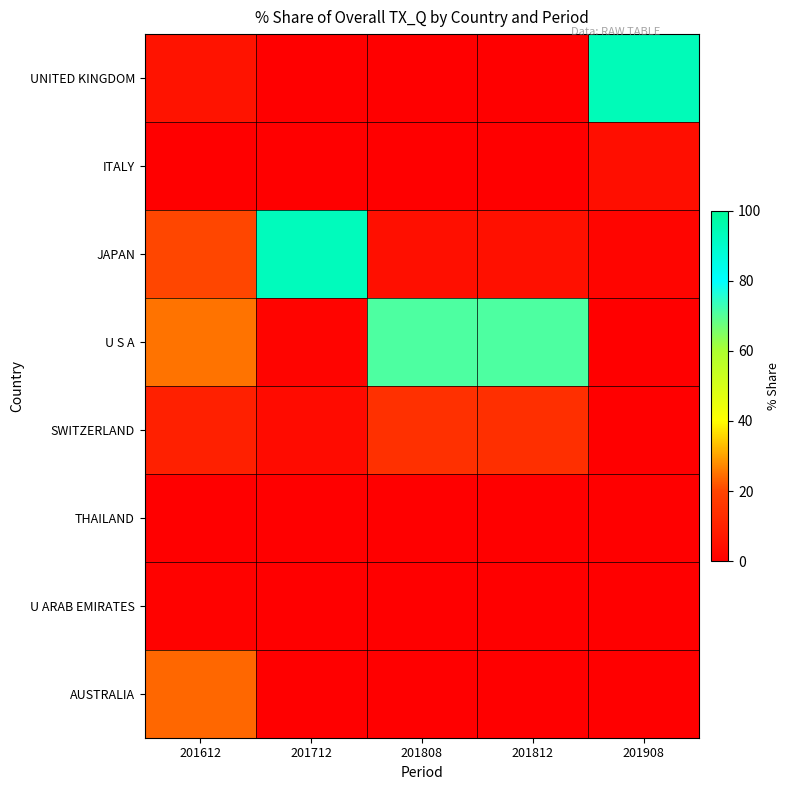

At which category is the sum across all series the highest?

201908